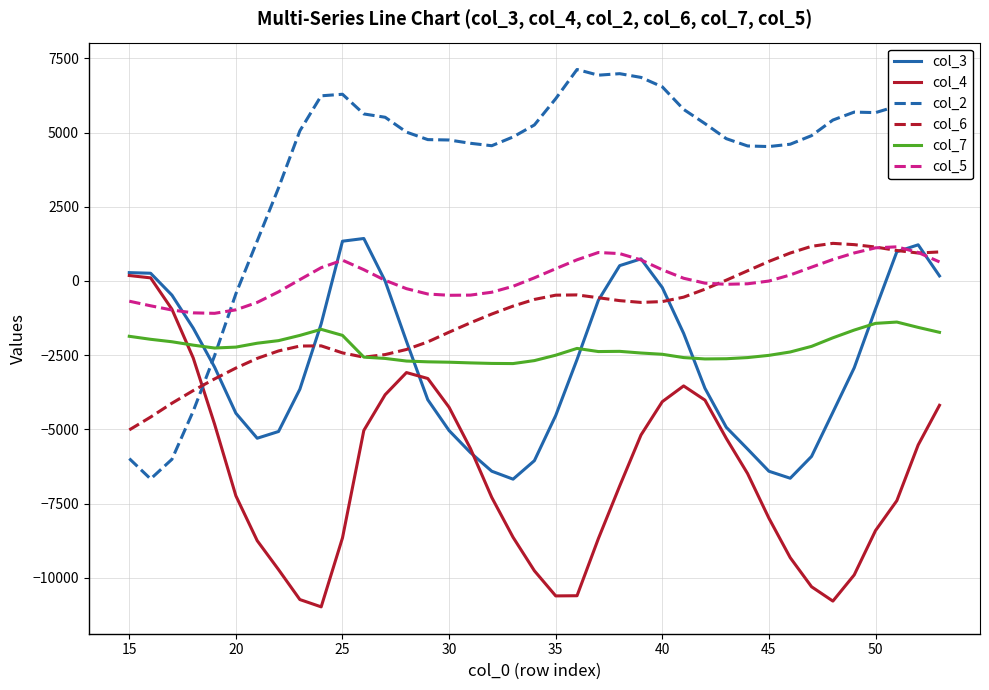

What is the sum of all col_3 values?

-105225